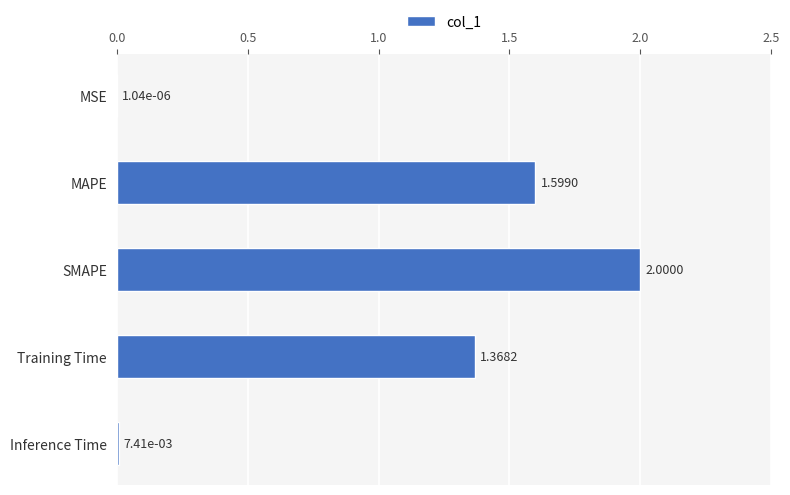

Where is the data nearest to the value 1?

Training Time